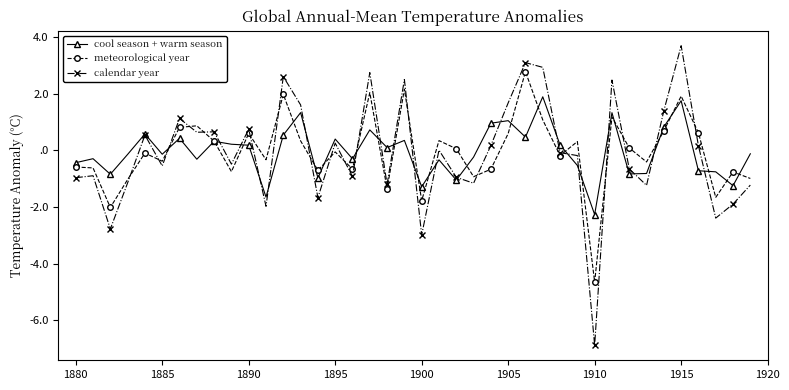

At how many categories does at least one series exceed 1?

11